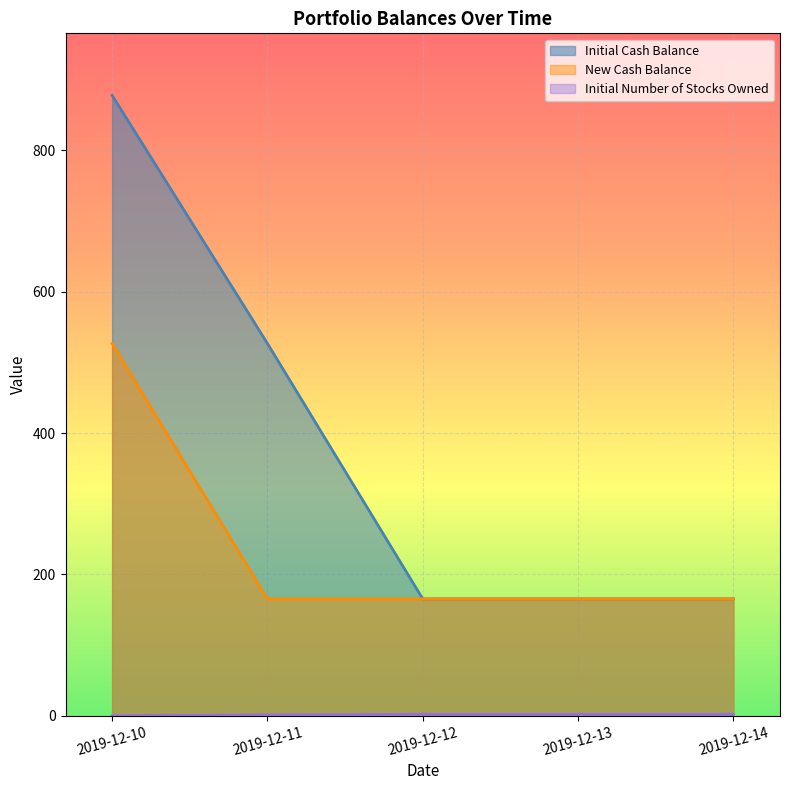

What are all the series names shown in the legend?

Initial Number of Stocks Owned, Initial Cash Balance, New Cash Balance